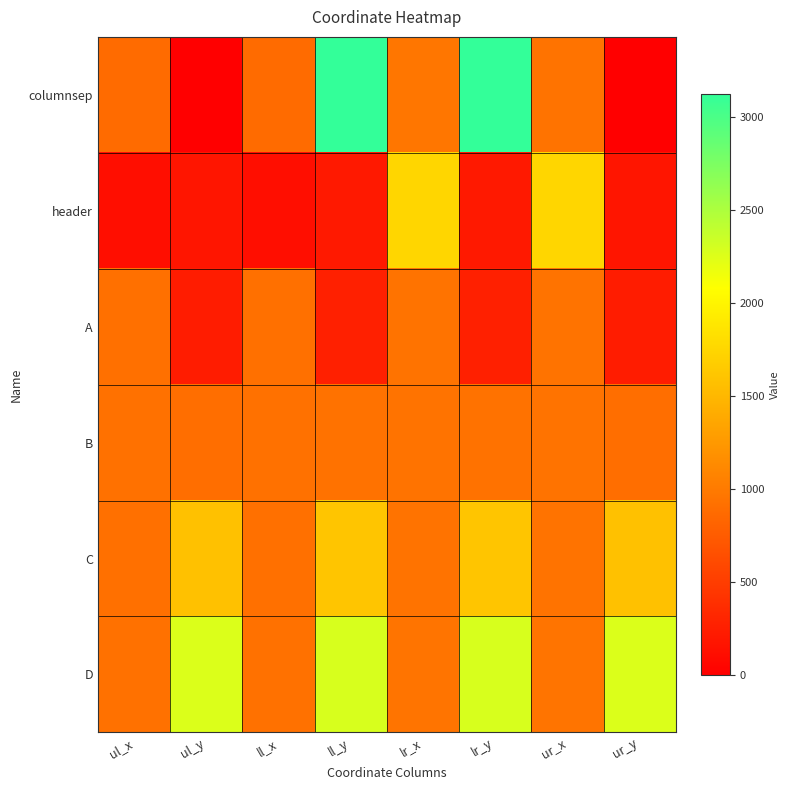

At how many categories does at least one series exceed 571?

8